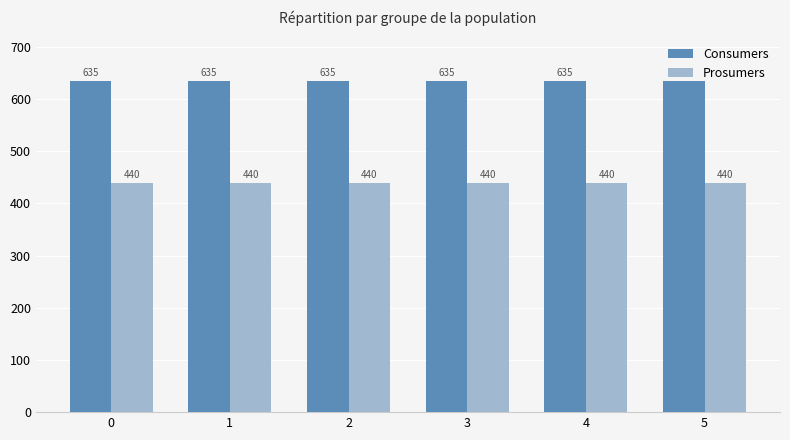

What is the approximate value of Consumers at 3?

635